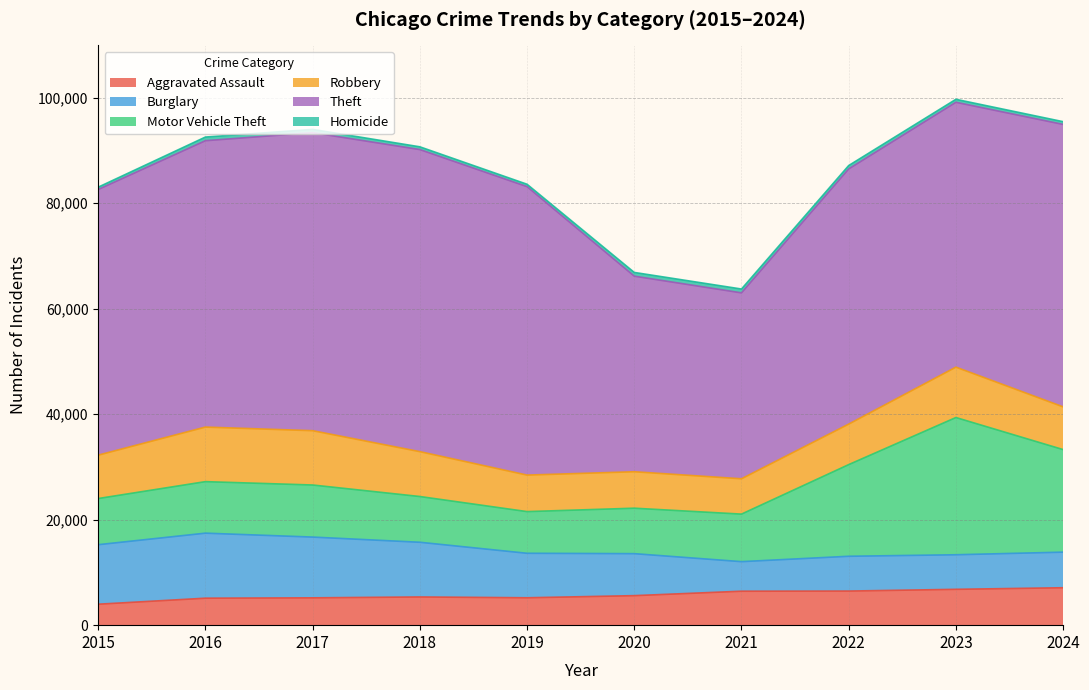

How many interior local peaks does the Aggravated Assault series have?

1